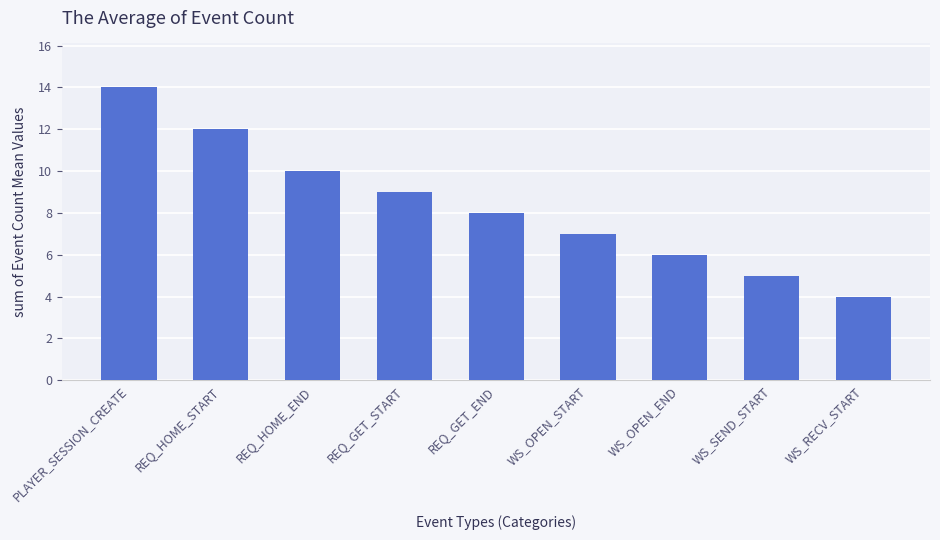

How many bars are there in total?

9